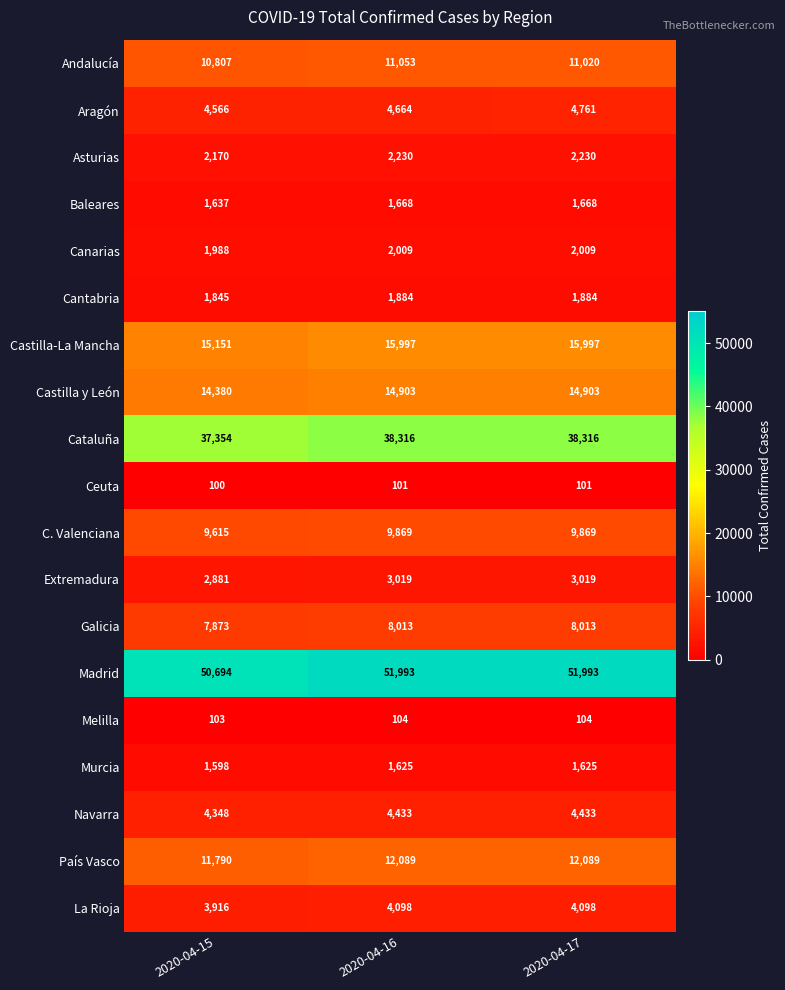

Rank the series by their maximum value, from highest to lowest.

Madrid, Cataluña, Castilla-La Mancha, Castilla y León, País Vasco, Andalucía, C. Valenciana, Galicia, Aragón, Navarra, La Rioja, Extremadura, Asturias, Canarias, Cantabria, Baleares, Murcia, Melilla, Ceuta